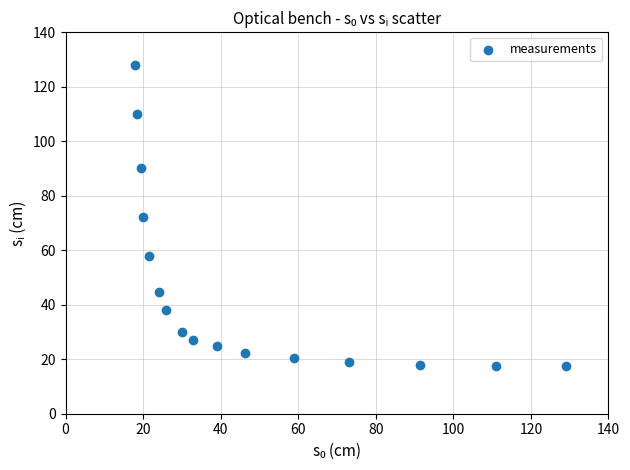

What is the range of X values (max minus min)?

111.0